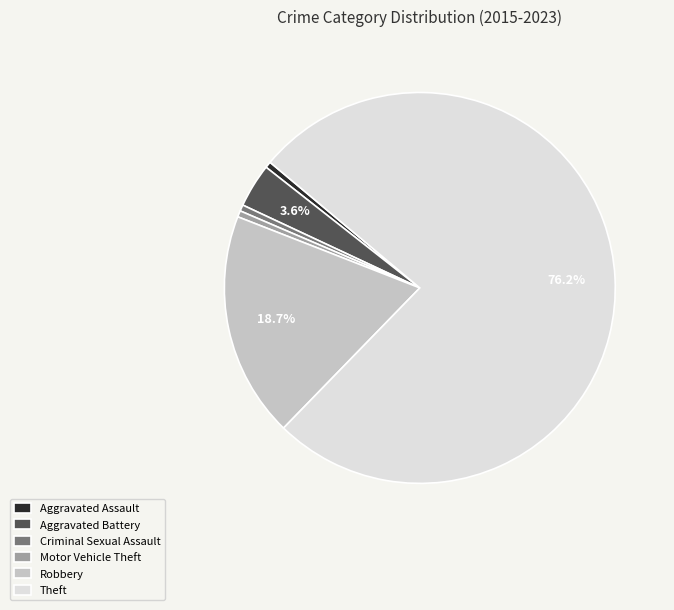

To the nearest percent, what is the combined percentage of Criminal Sexual Assault and Aggravated Battery?

4%